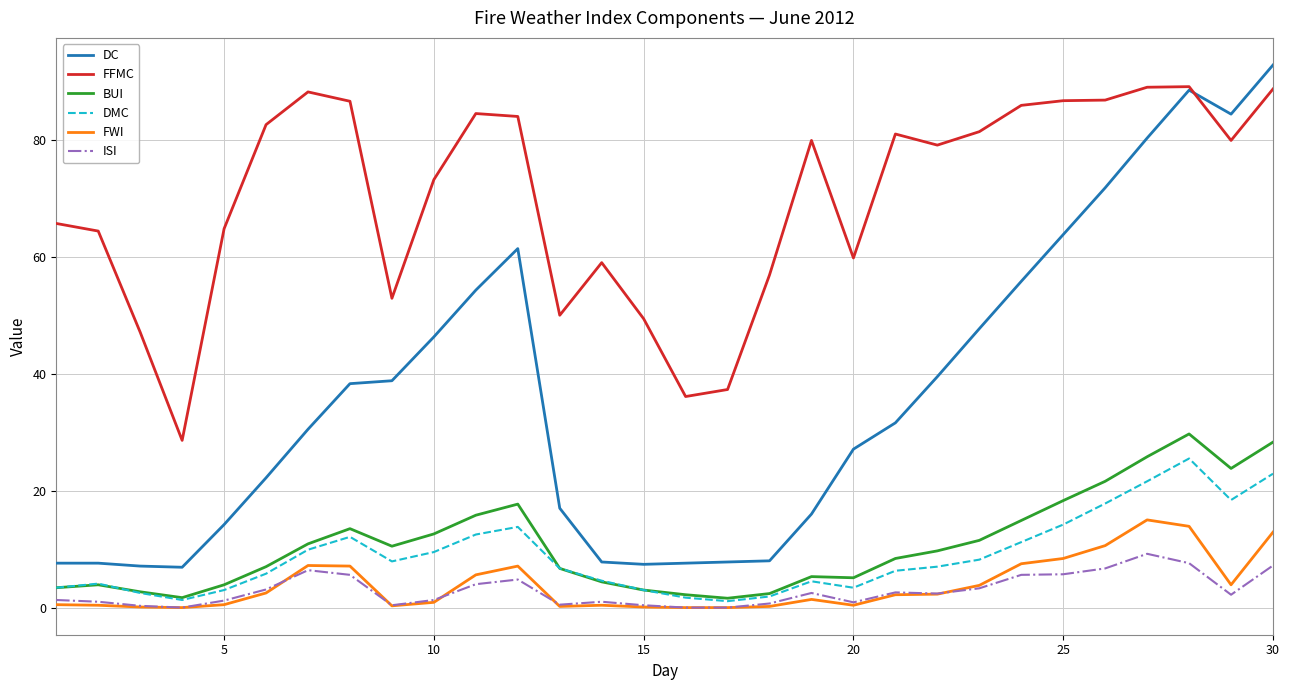

What is the maximum value shown in the chart?

92.8